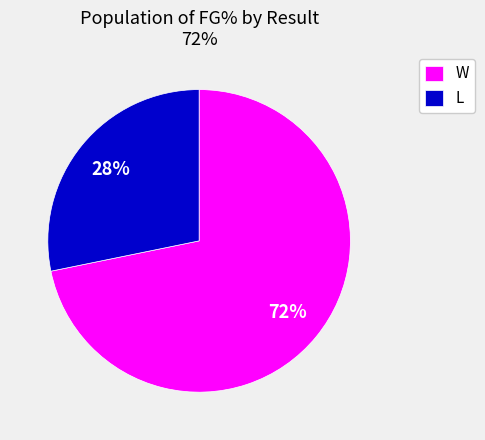

How many slices are in this pie chart?

2